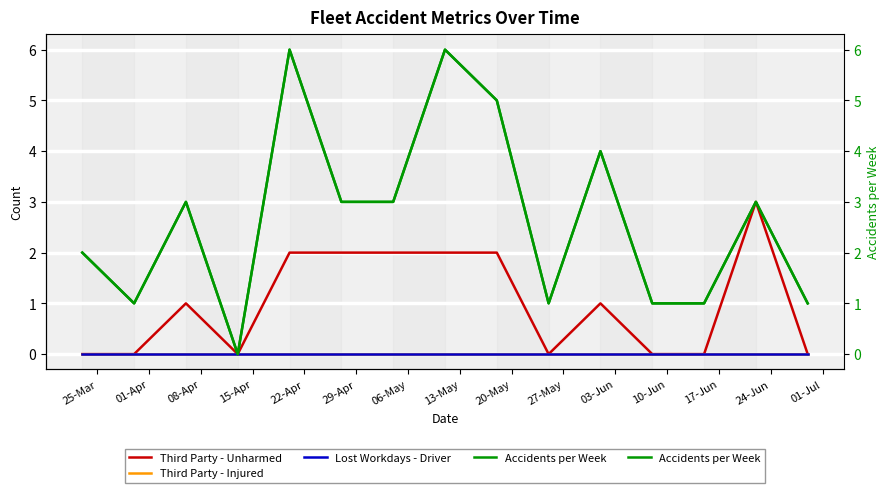

How many interior local peaks does the Accidents per Week series have?

5